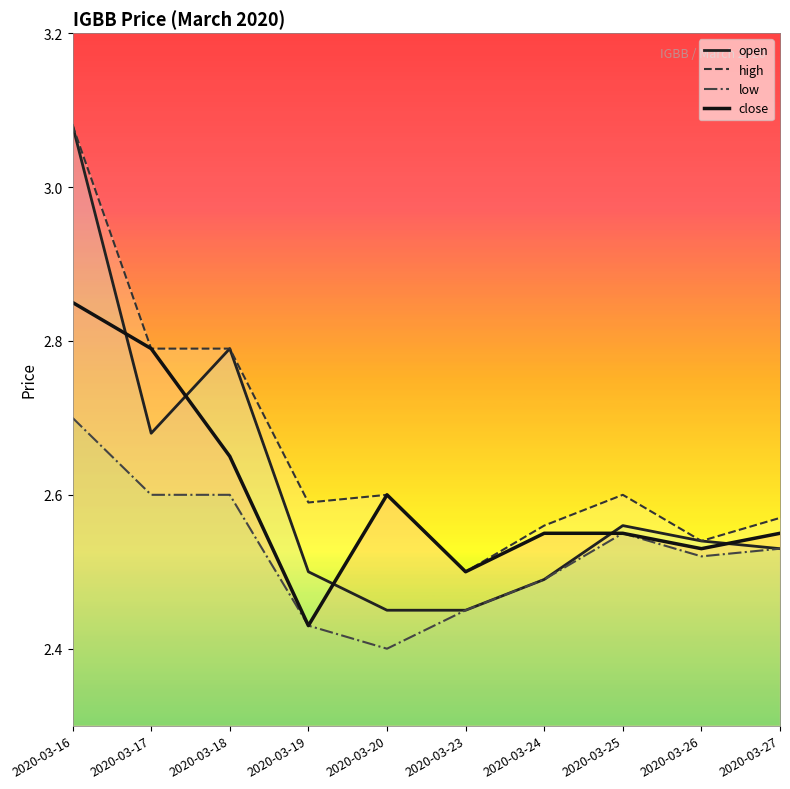

Which has a higher value, 2020-03-16 or 2020-03-27?

2020-03-16